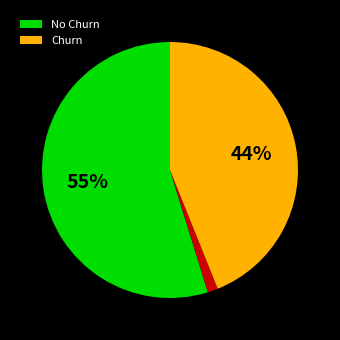

To the nearest percent, what is the average slice percentage?

33%